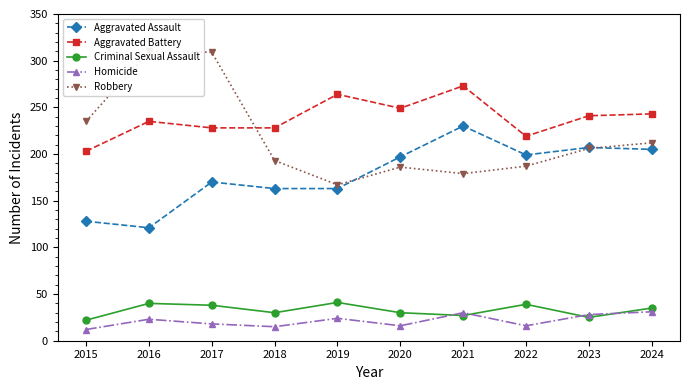

How many series are shown in this chart?

5